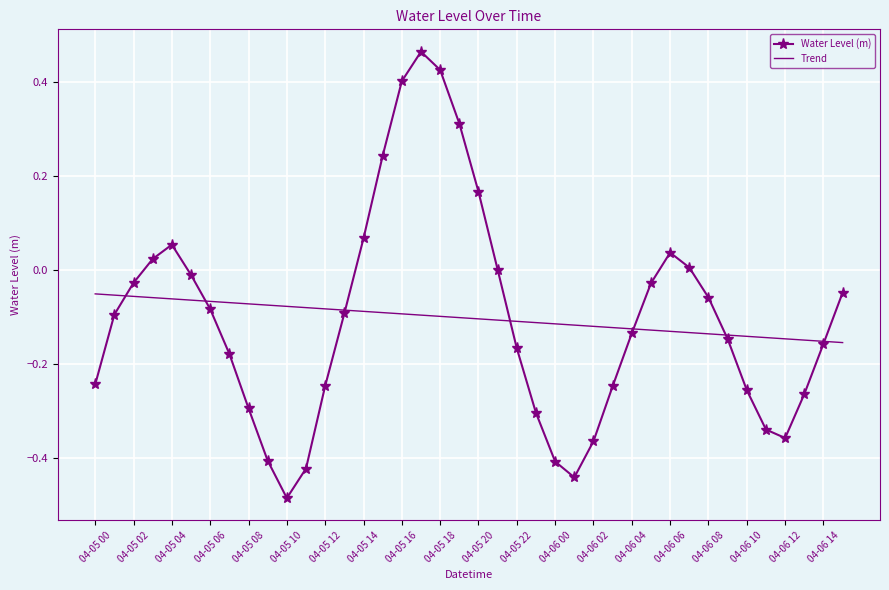

Which series has the largest range (max minus min)?

Water Level (m)